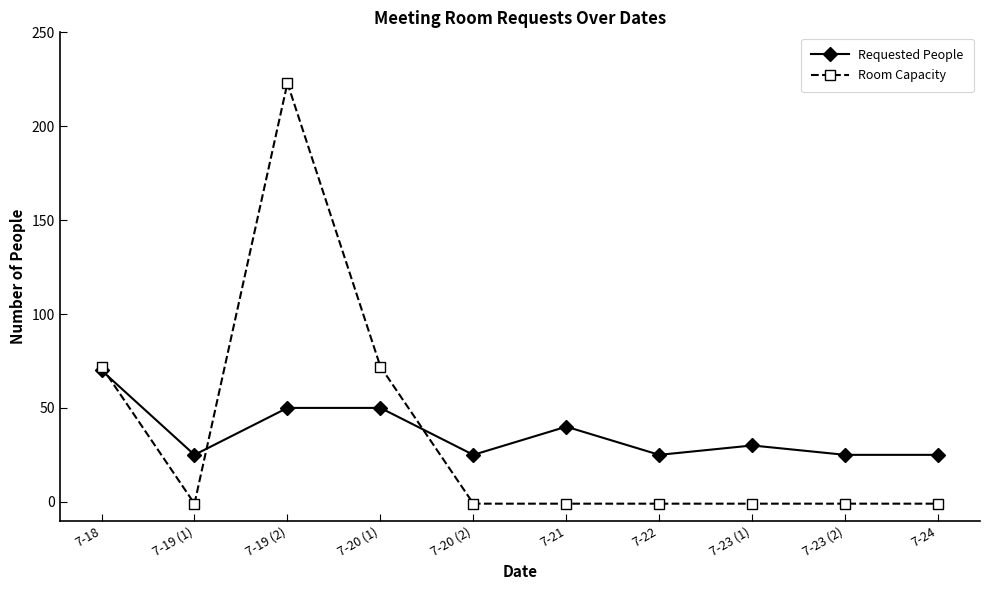

What is the difference between the maximum and minimum values in the Requested People series?

45